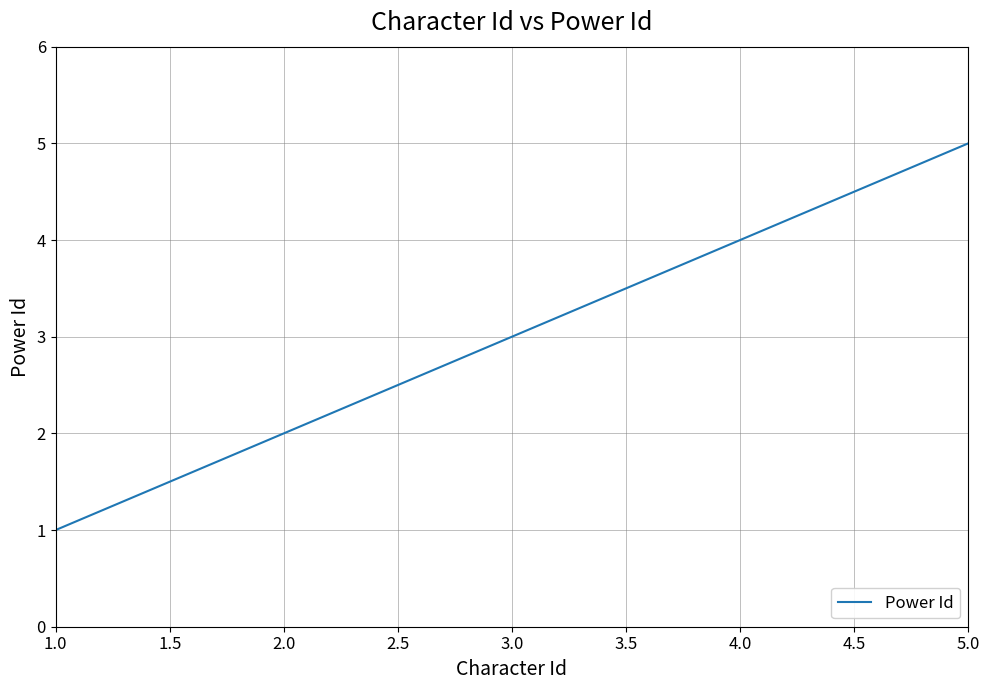

At which category does the chart reach its peak across all series?

5.0